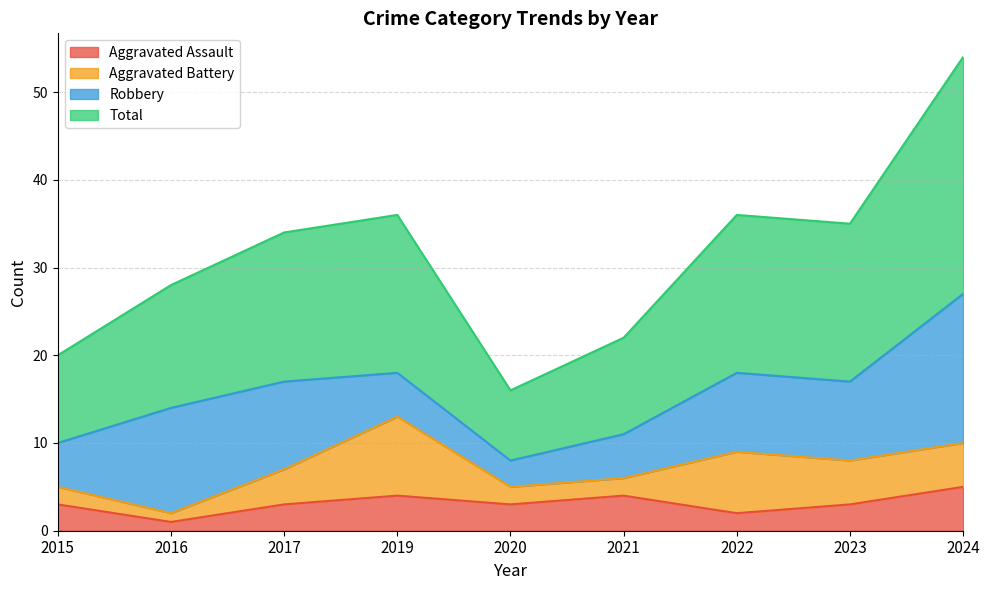

At which category does the chart reach its peak across all series?

2024